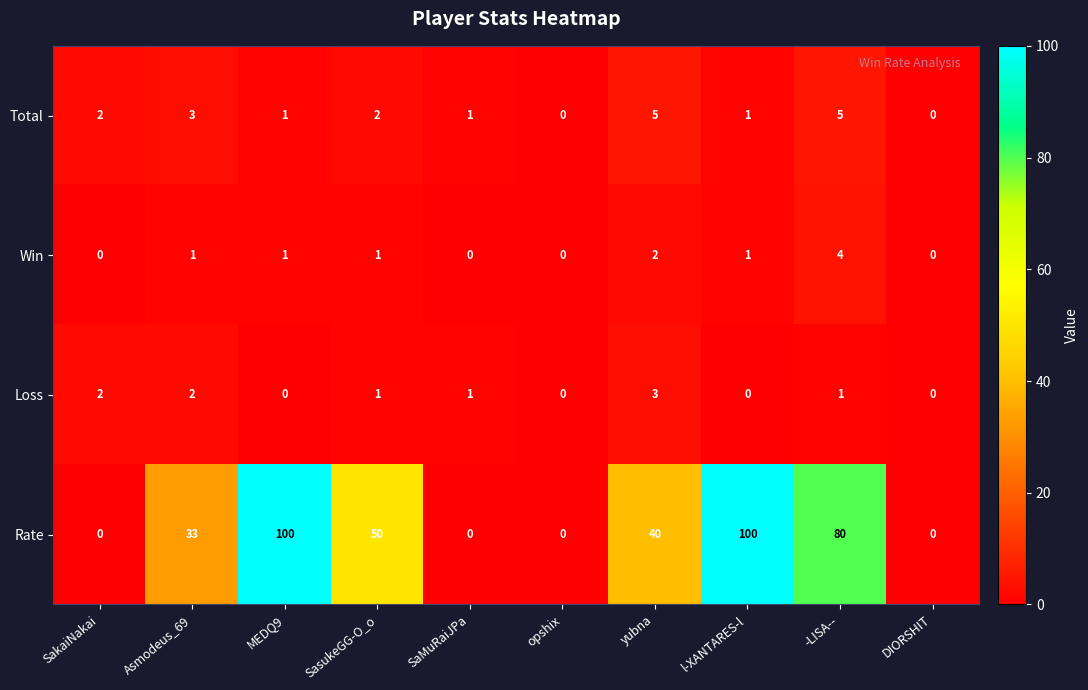

What is the sum of all Win values?

10